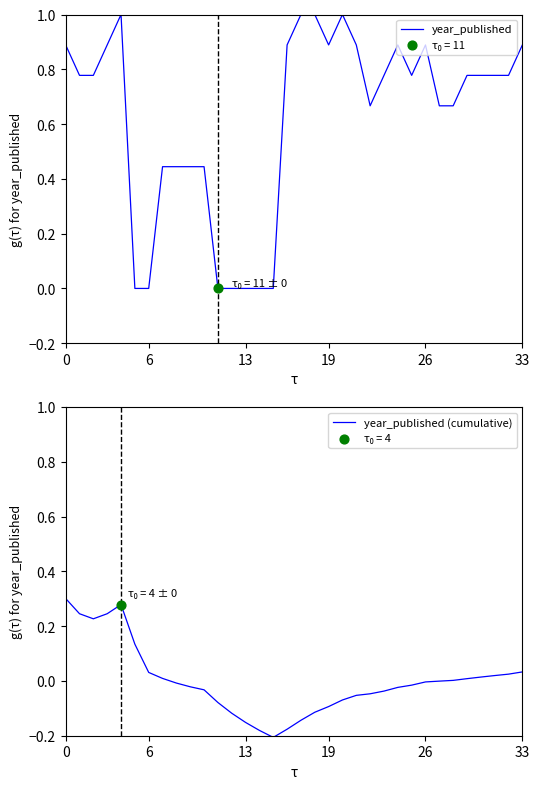

Which series contains the lowest Y value?

year_published (cumulative)